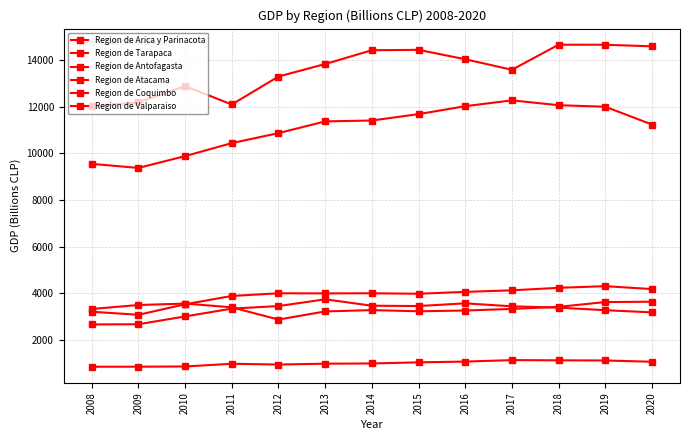

Reading right to left, transcribe all the data shown in this chart.

Region de Arica y Parinacota: 1052	1107	1114	1123	1060	1027	979	969	933	966	849	840	838
Region de Tarapaca: 3633	3616	3412	3323	3253	3221	3271	3214	2865	3391	3552	3490	3320
Region de Antofagasta: 14604	14672	14674	13596	14049	14453	14436	13843	13307	12105	12895	12194	12045
Region de Atacama: 3175	3266	3379	3434	3562	3446	3460	3736	3445	3335	2999	2664	2656
Region de Coquimbo: 4175	4300	4229	4121	4055	3974	3995	3990	3994	3879	3522	3070	3202
Region de Valparaiso: 11244	12009	12074	12283	12032	11691	11417	11379	10875	10446	9887	9380	9554